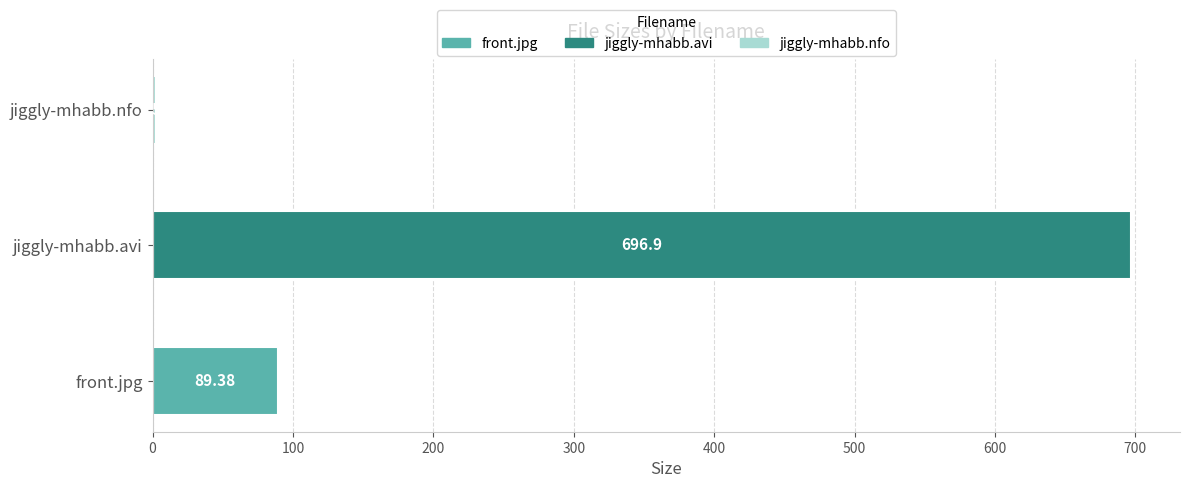

Which has a higher value, jiggly-mhabb.avi or front.jpg?

jiggly-mhabb.avi